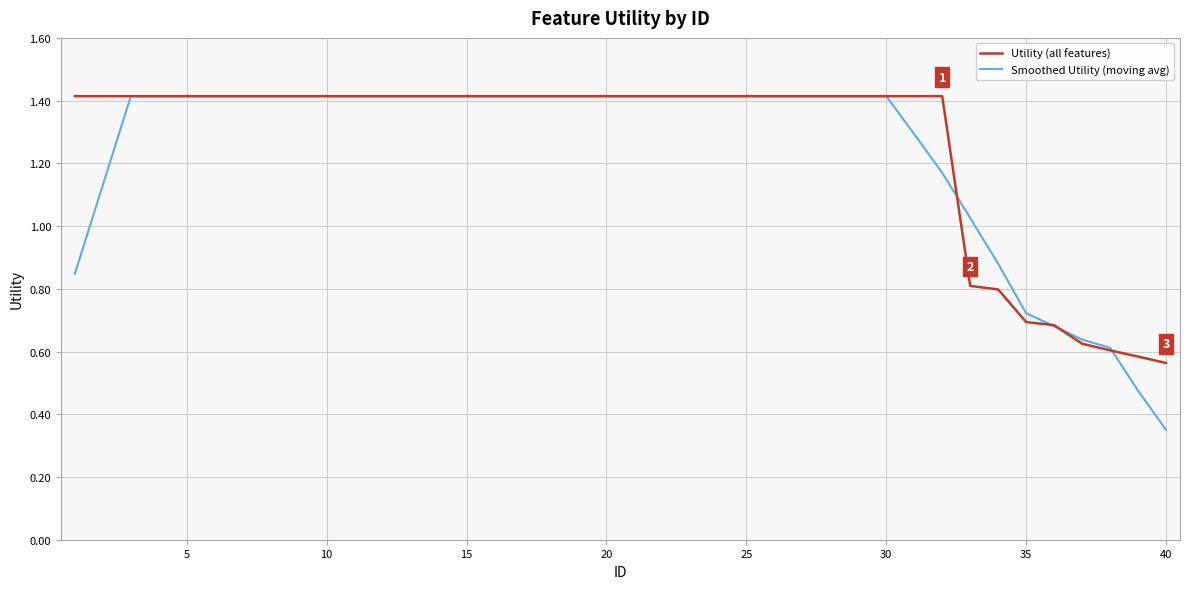

Which series has the widest spread of values?

Smoothed Utility (moving avg)